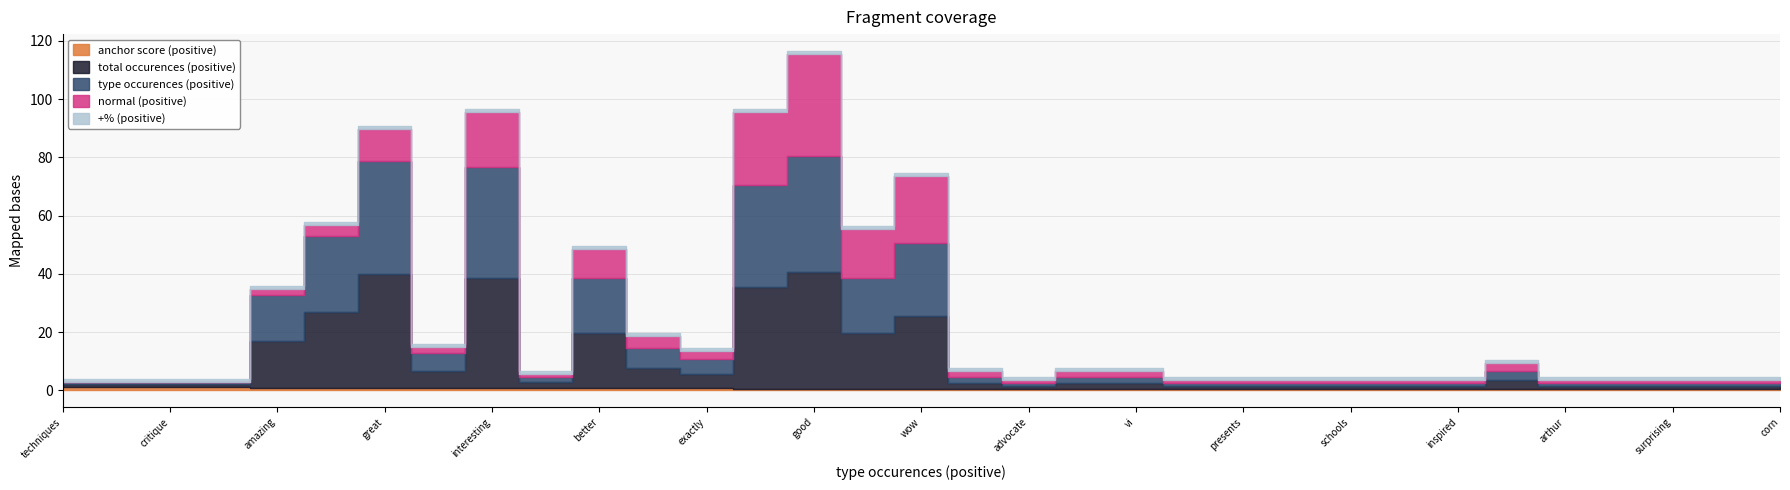

How many lines are shown in the chart?

5